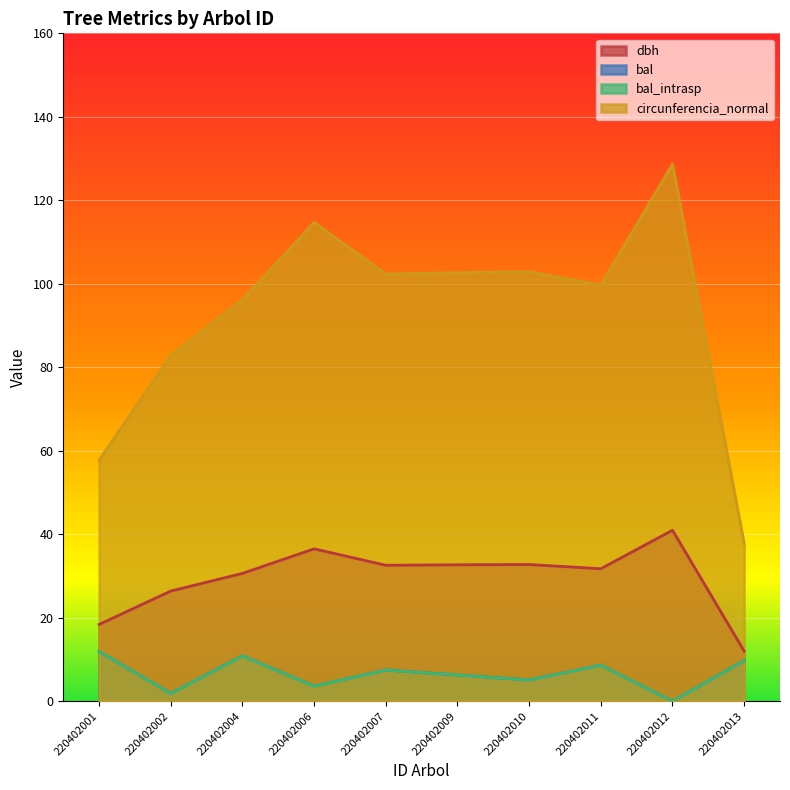

How many interior local valleys does the dbh series have?

2